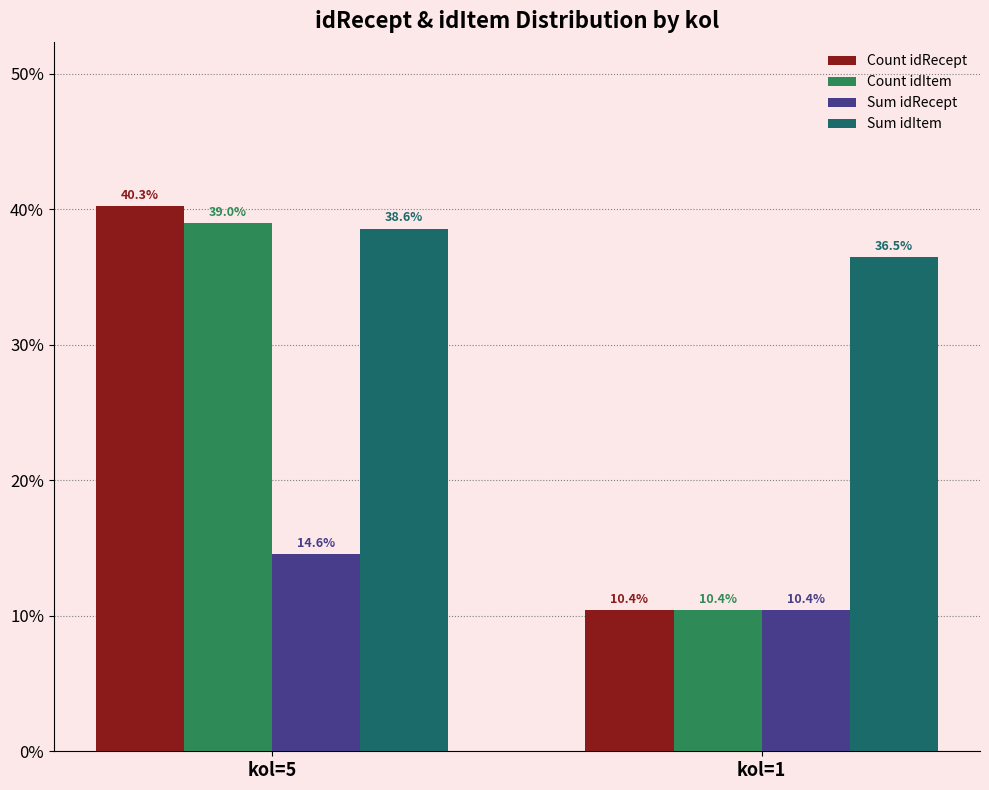

Which series has the widest spread of values?

Count idRecept